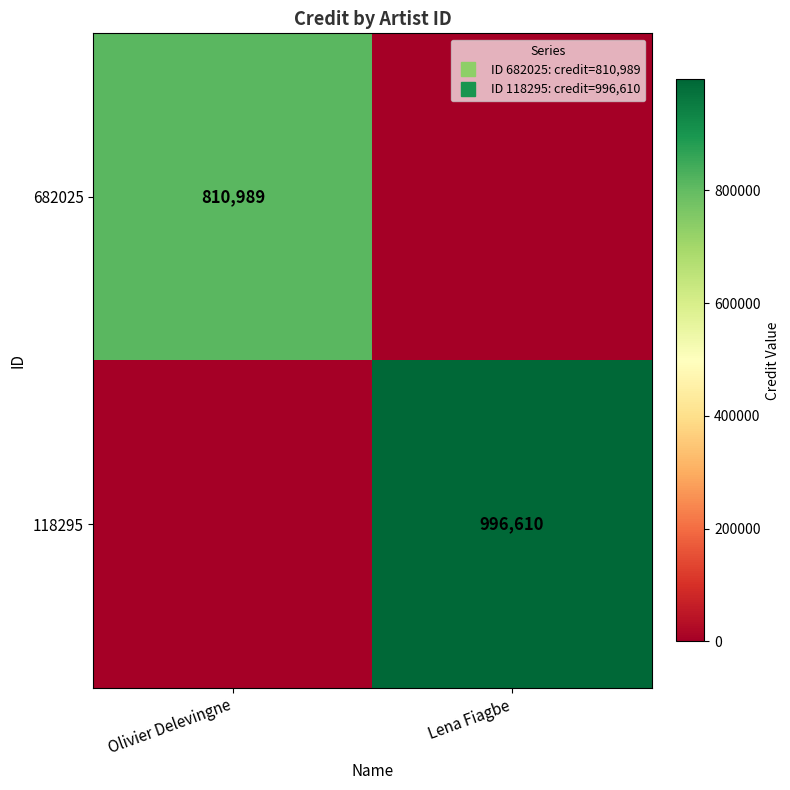

Which label corresponds to the largest value in the chart?

Lena Fiagbe